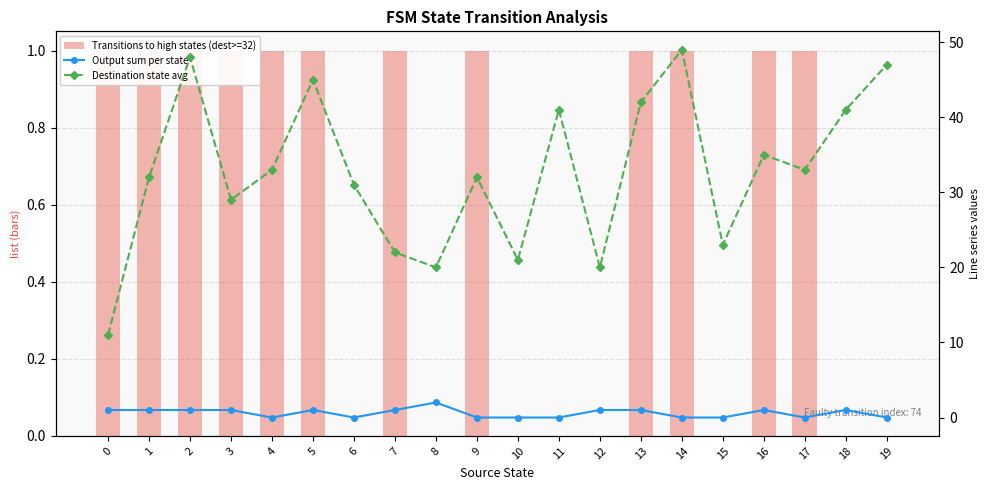

What is the difference between the second highest and second lowest values in the Destination state avg series?

28